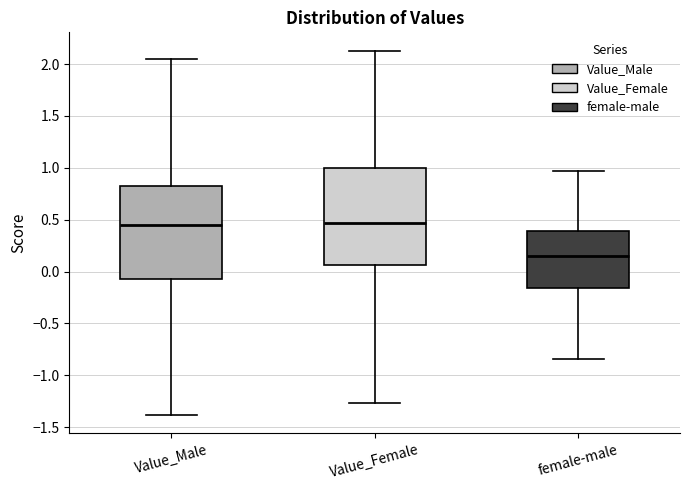

Reading left to right, read every box against the y-axis: the position of its median line, the range the box covers, and the ends of its whiskers. The values are not printed on the chart, so give them approximately, as read against the axis.

Value_Male: median 0.45, box -0.05 to 0.85, whiskers -1.40 to 2.05
Value_Female: median 0.45, box 0.05 to 1.00, whiskers -1.25 to 2.15
female-male: median 0.15, box -0.15 to 0.40, whiskers -0.85 to 0.95